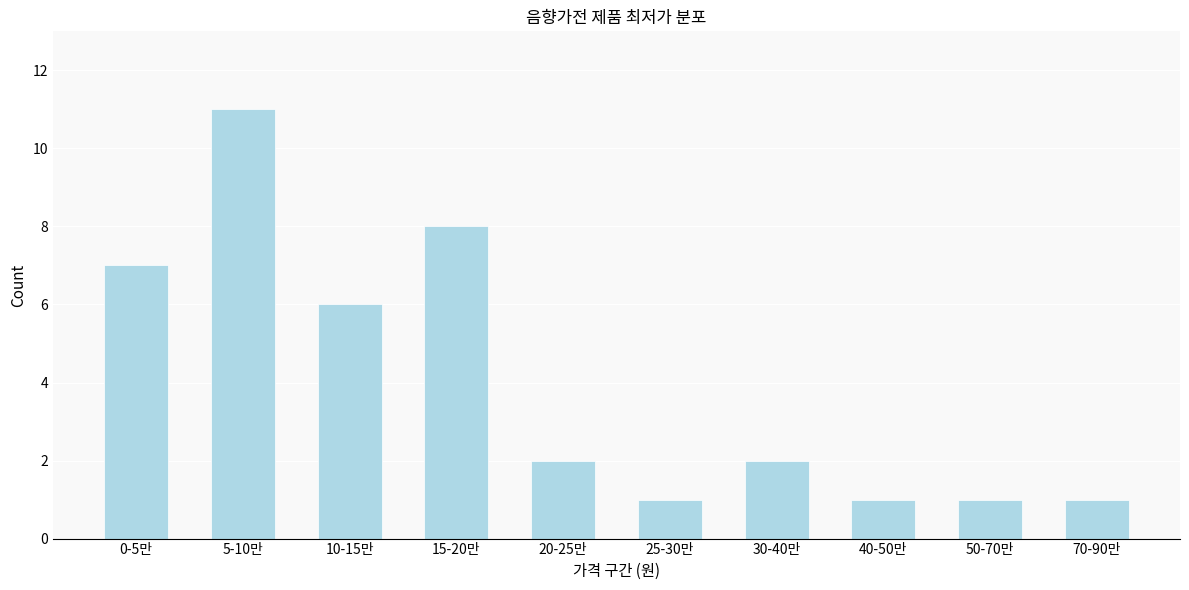

Reading left to right, list all the values displayed in this chart.

7	11	6	8	2	1	2	1	1	1